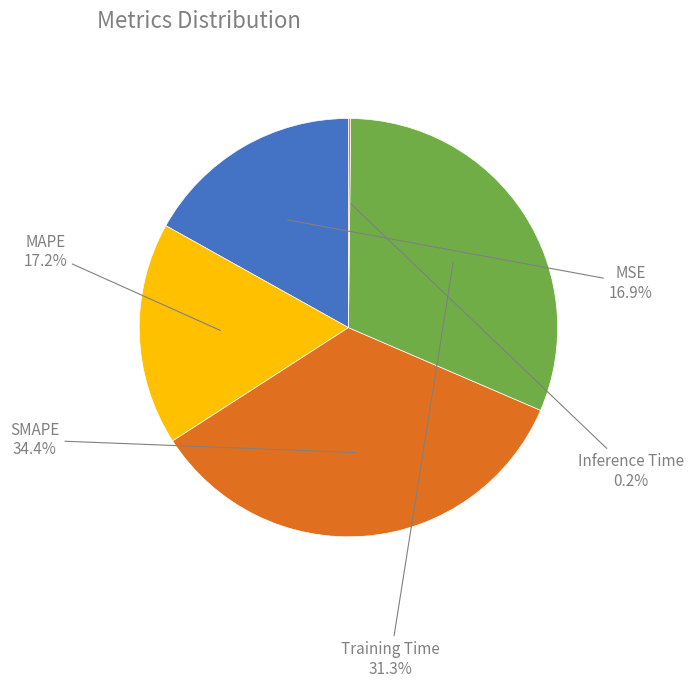

Does any single category account for the majority?

No